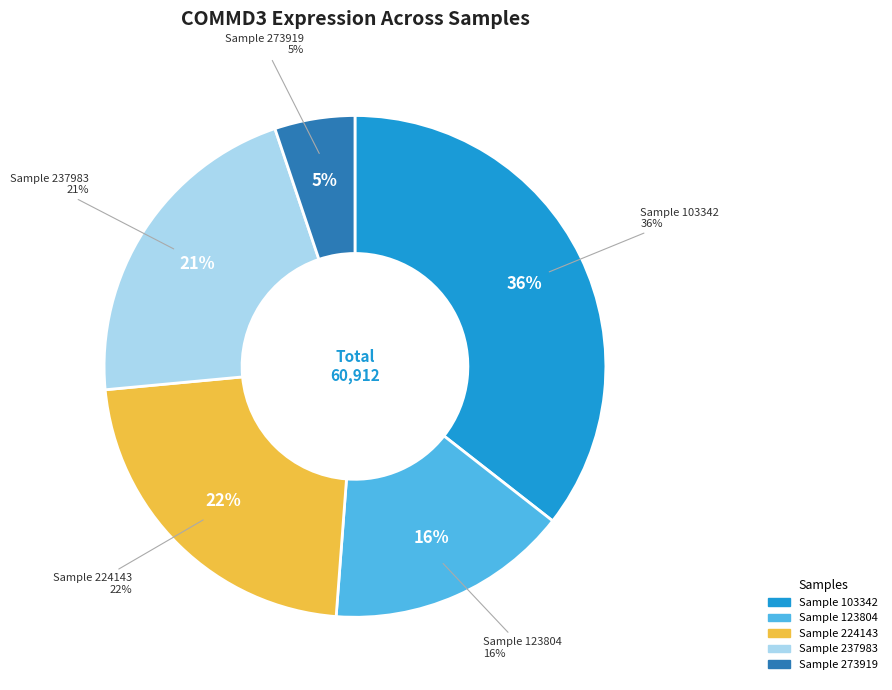

Is 237983 the majority of the pie?

No